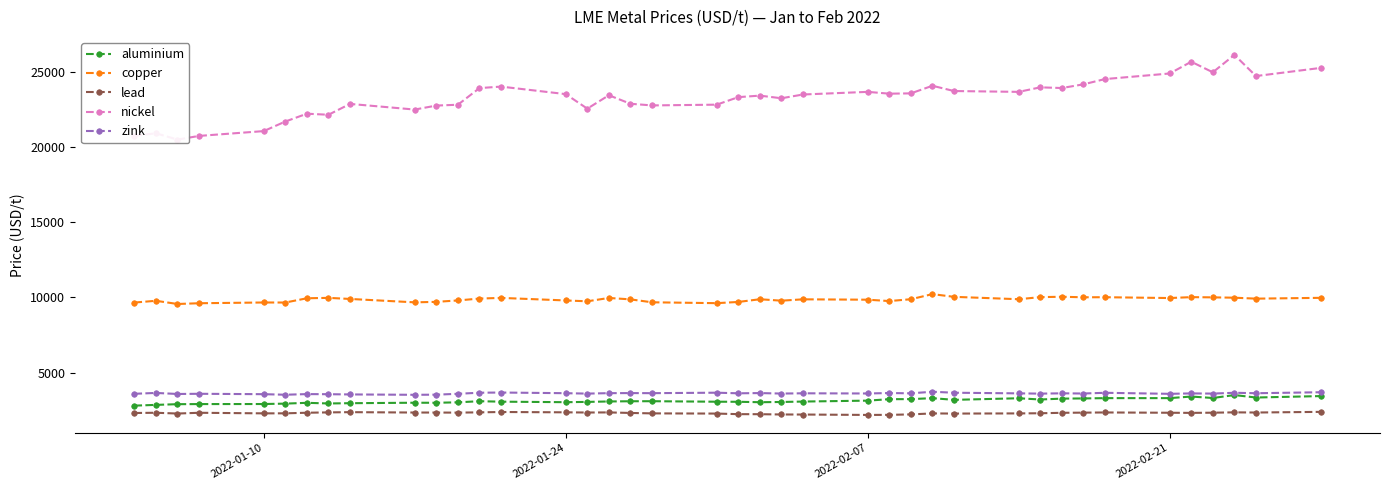

What is the average value of the zink series?

3627.1